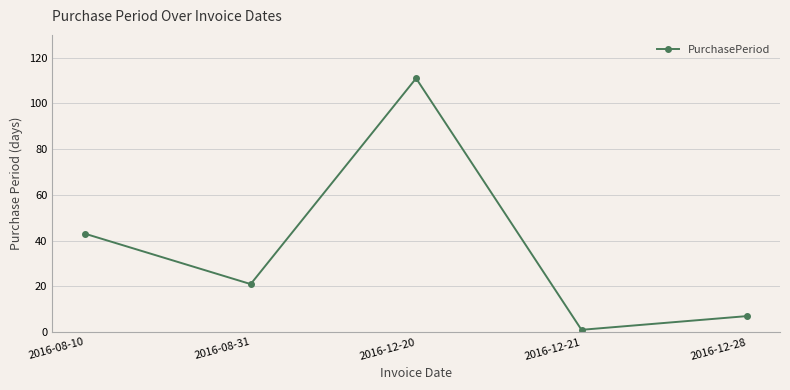

What is the change in value from 2016-08-10 to 2016-12-21?

-42